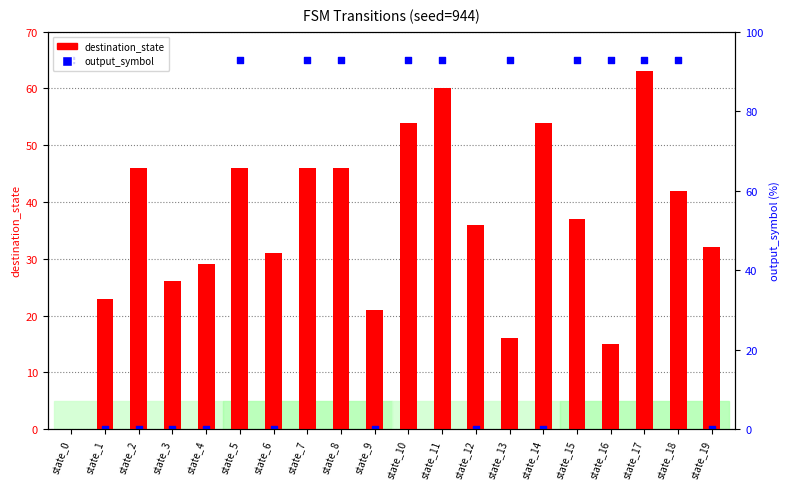

Which series has the largest total across all categories?

destination_state